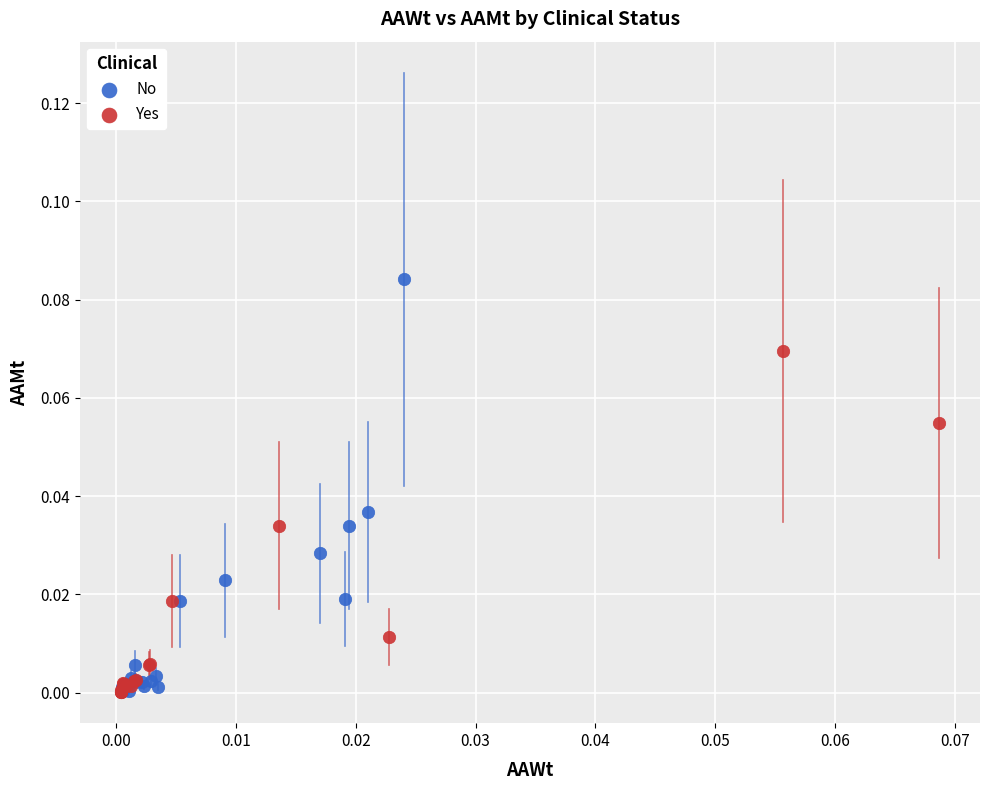

Which series has the largest Y range (max minus min)?

No